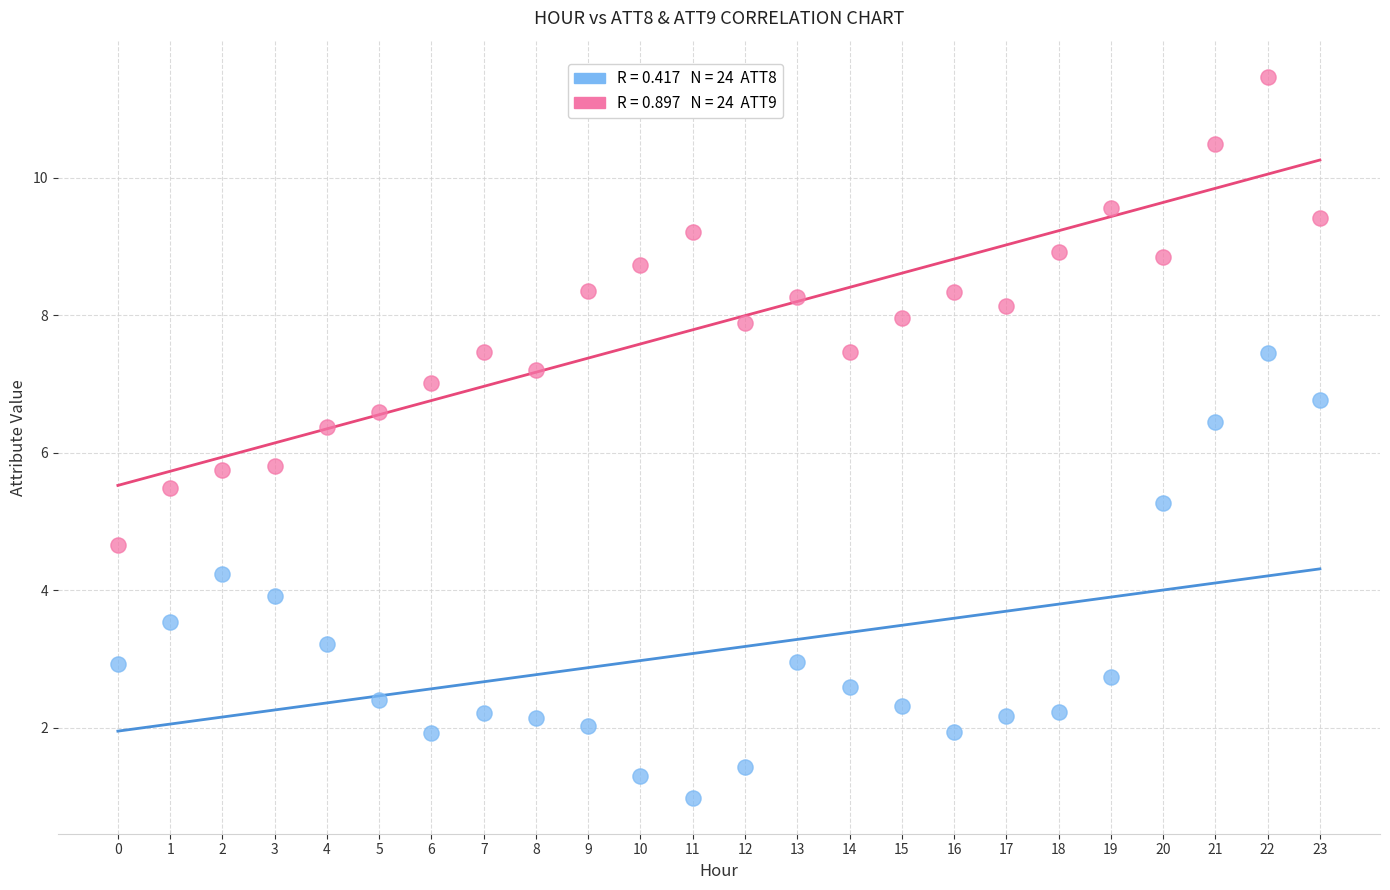

Across all data points, what is the range of Y values (max minus min)?

10.5